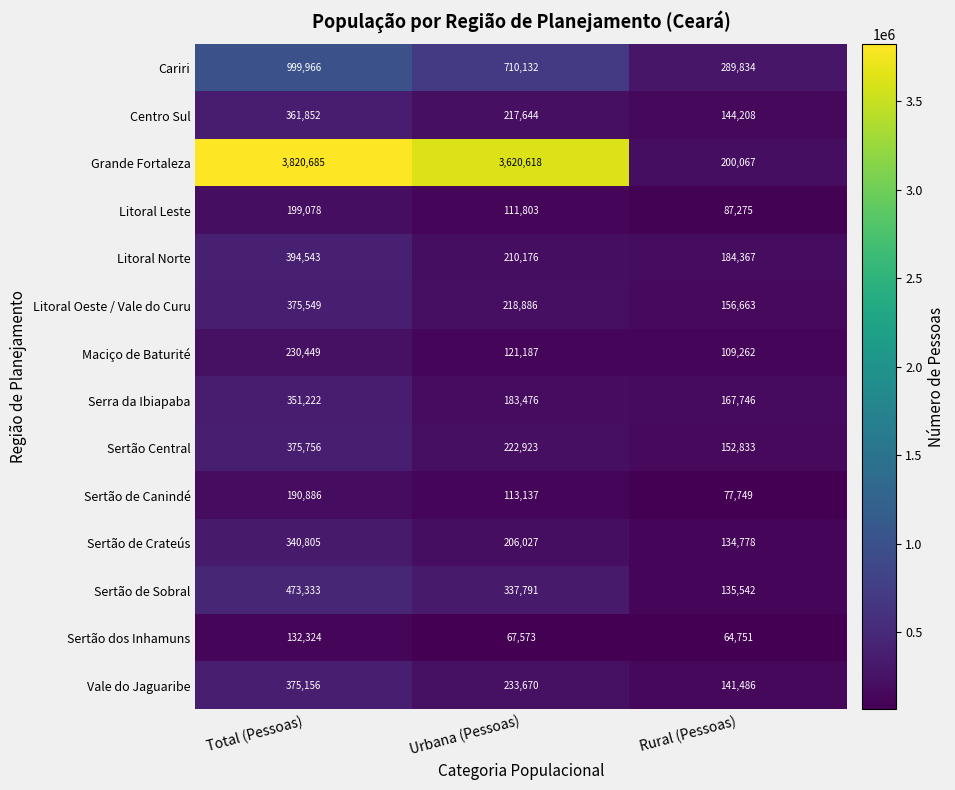

Which label corresponds to the smallest value in the chart?

Rural (Pessoas)